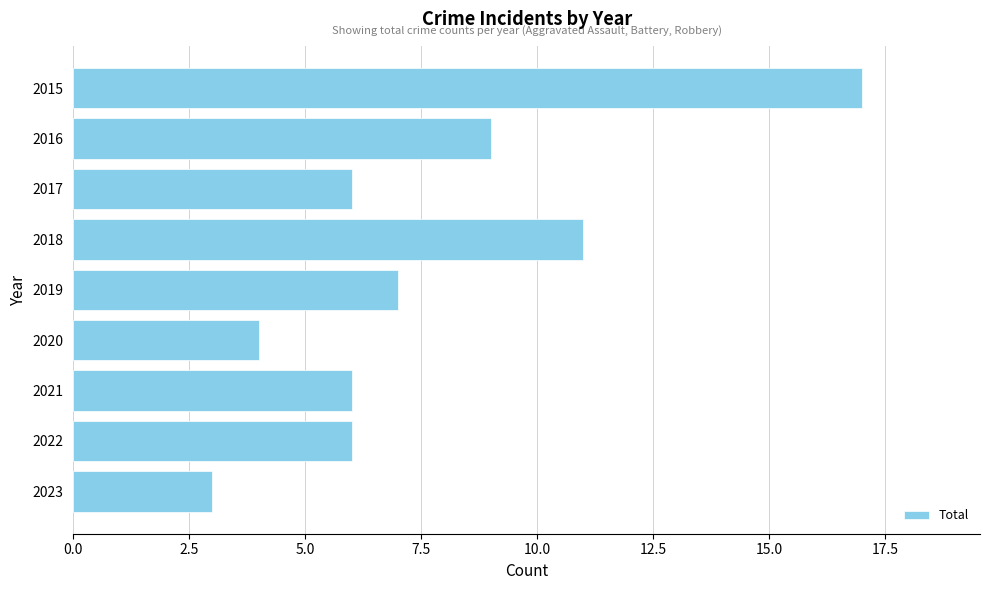

True or false: the data shows 15 at 2016.

False